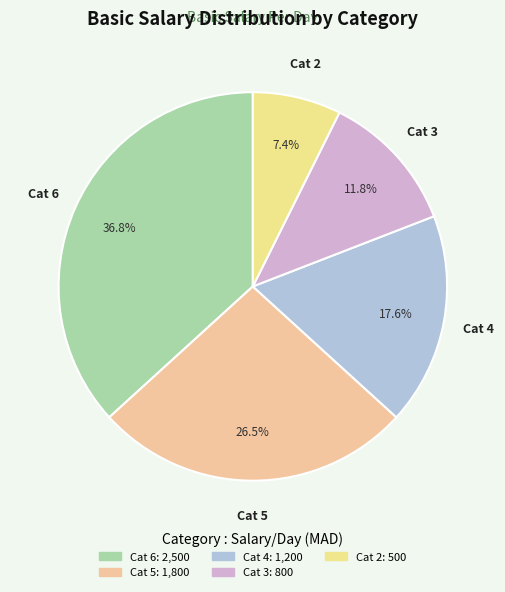

What is the ratio of the value at Cat 4 to the value at Cat 2?

2.4